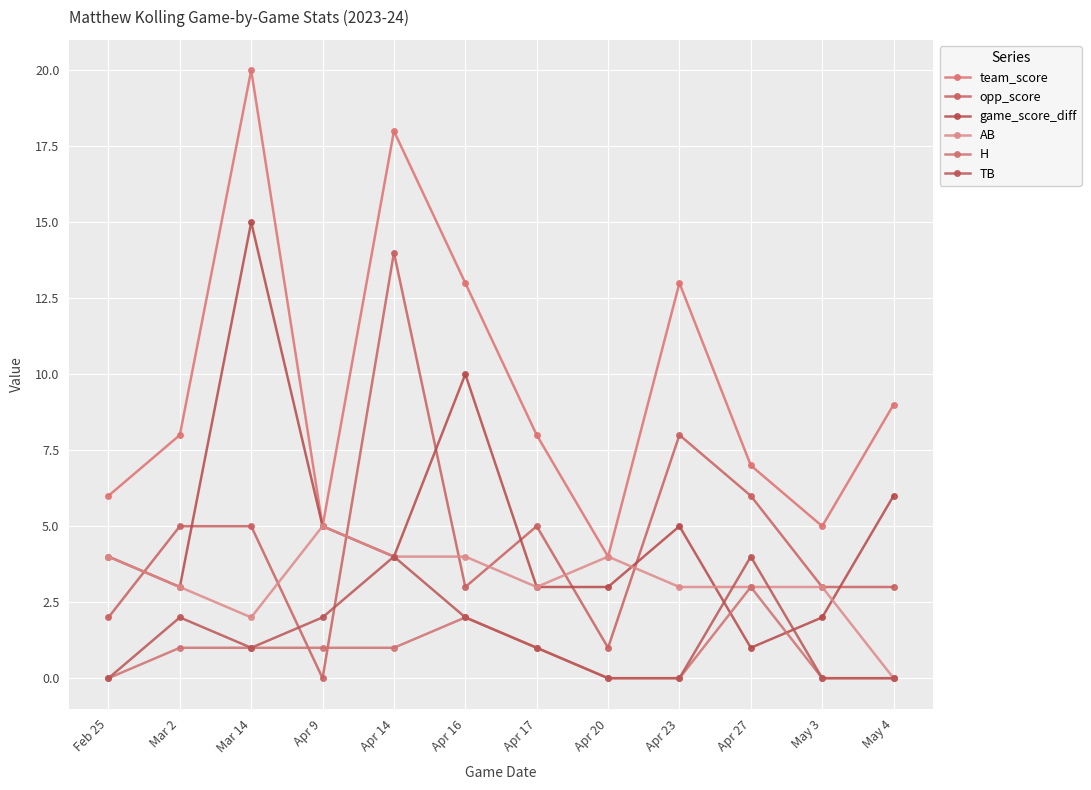

What is the difference between the maximum and minimum values in the team_score series?

16